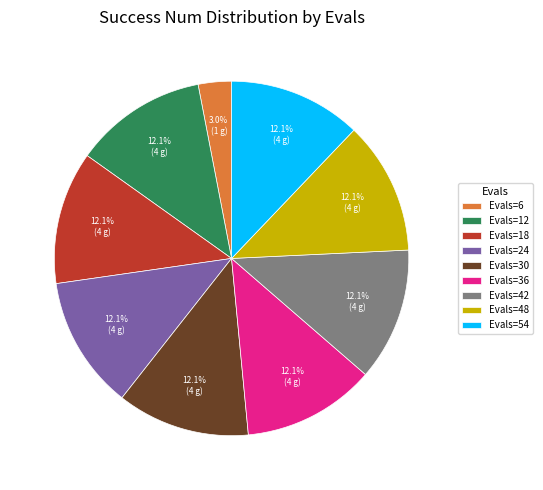

How many slices are in this pie chart?

9